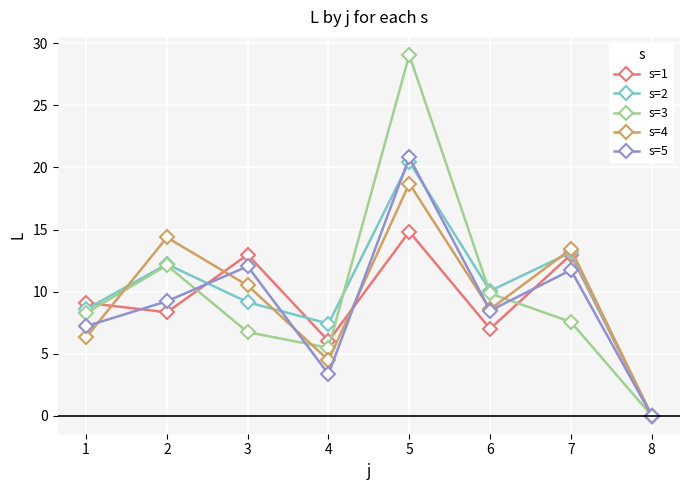

What is the total value across all series at 6?

43.9